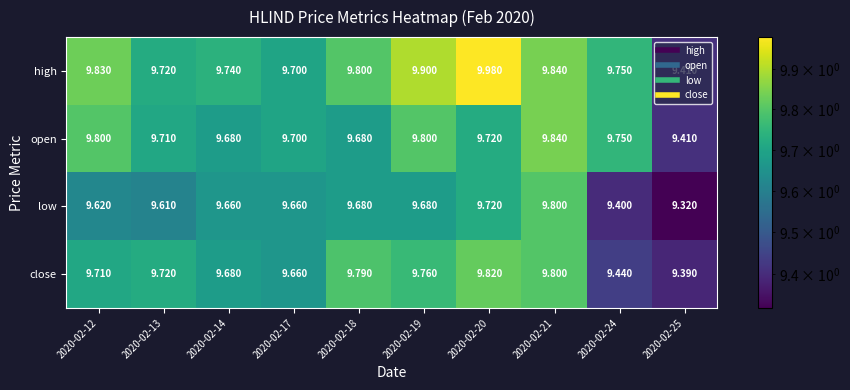

What is the smallest value displayed?

9.3